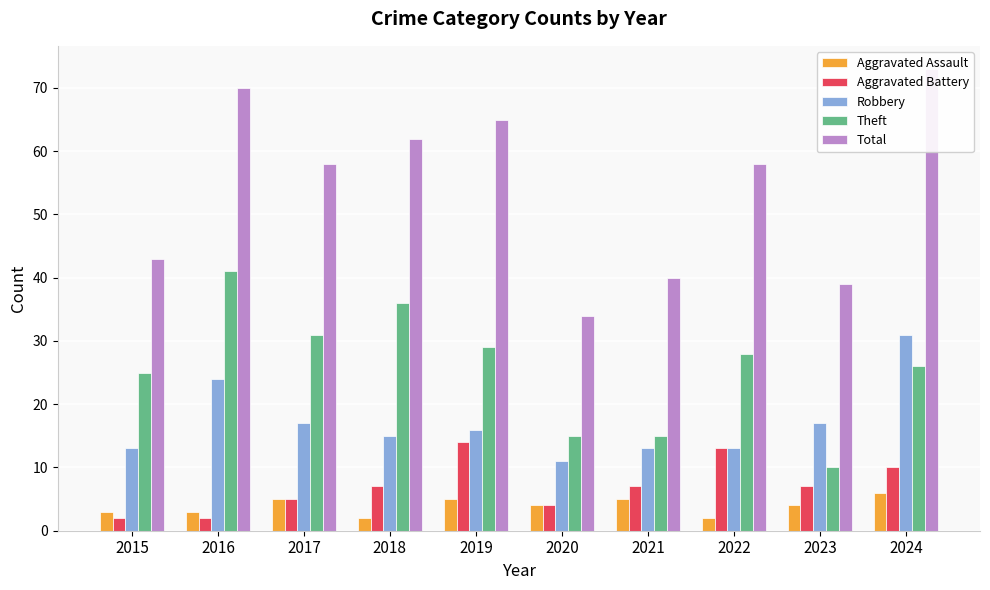

Is the value of Aggravated Assault at 2017 greater than the value of Theft at 2015?

No